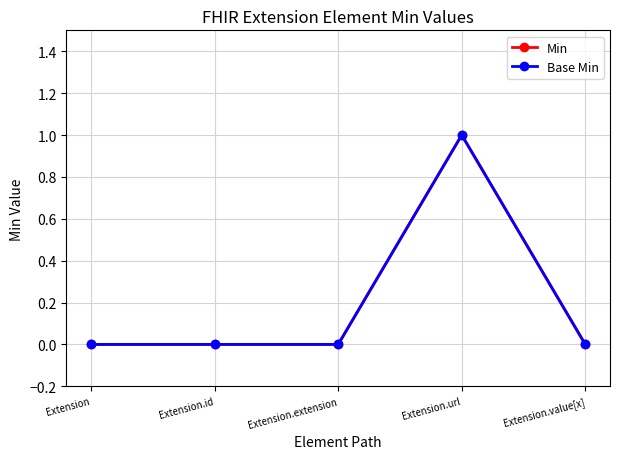

What is the label of the 3rd point from the left?

Extension.extension